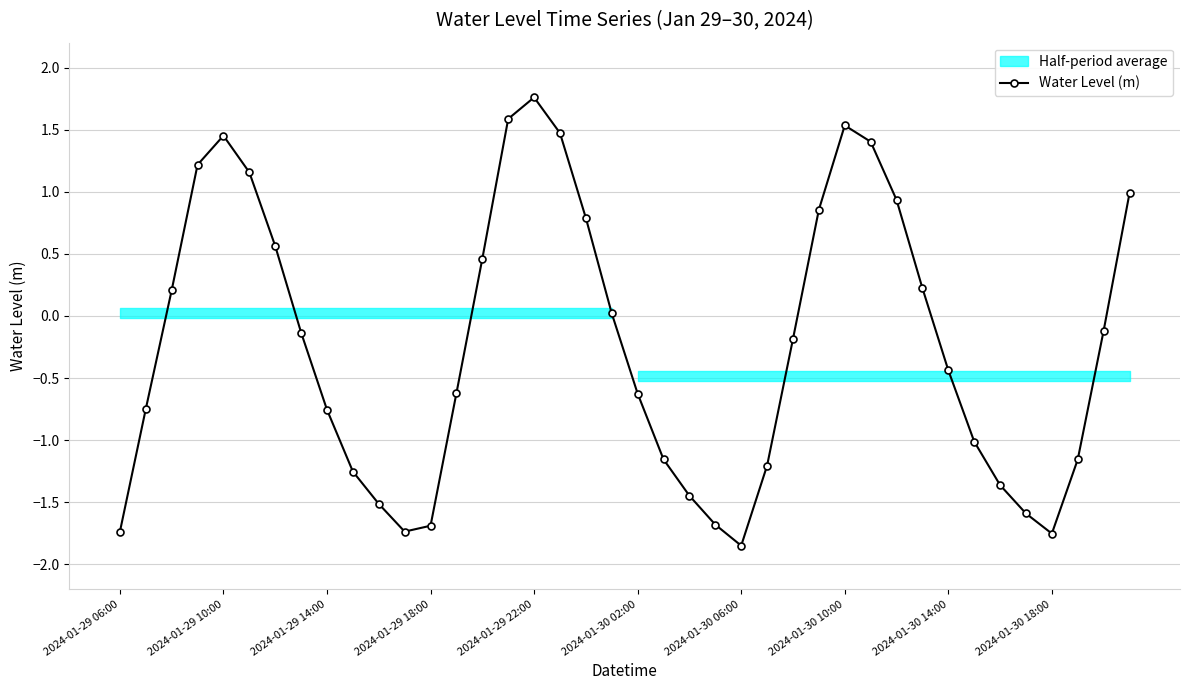

At which category does Water Level (m) reach its first local peak?

2024-01-29 10:00